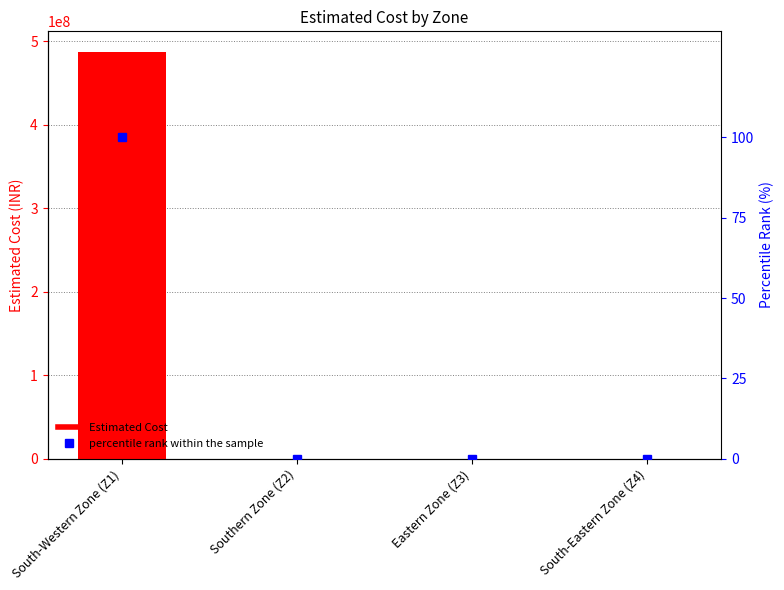

True or false: Estimated Cost has a value of 0.0 at Eastern Zone (Z3).

True